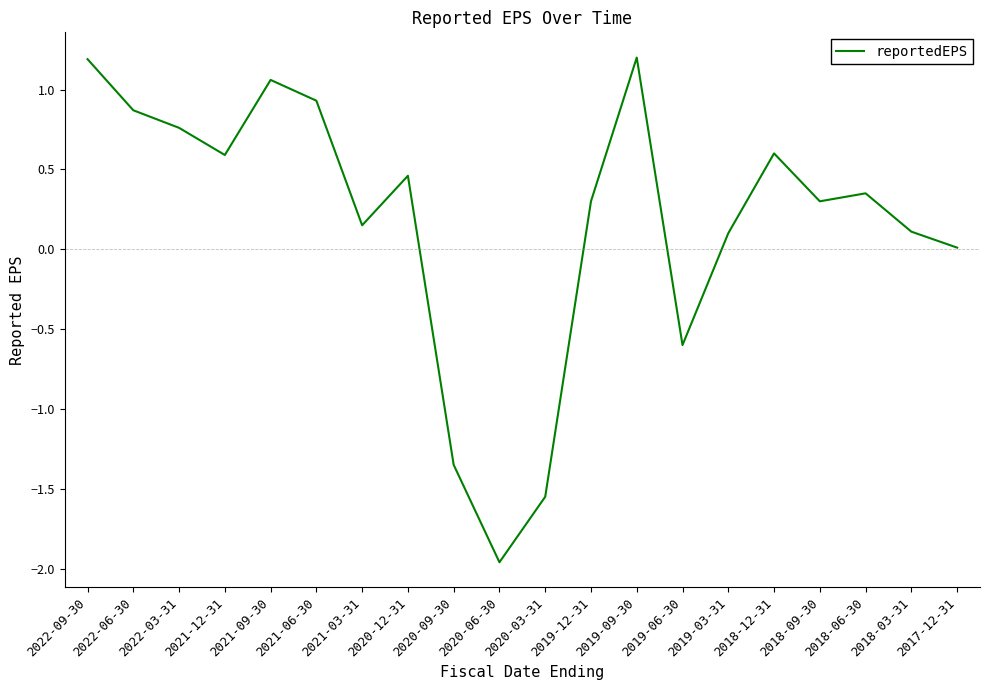

What is the average value?

0.2